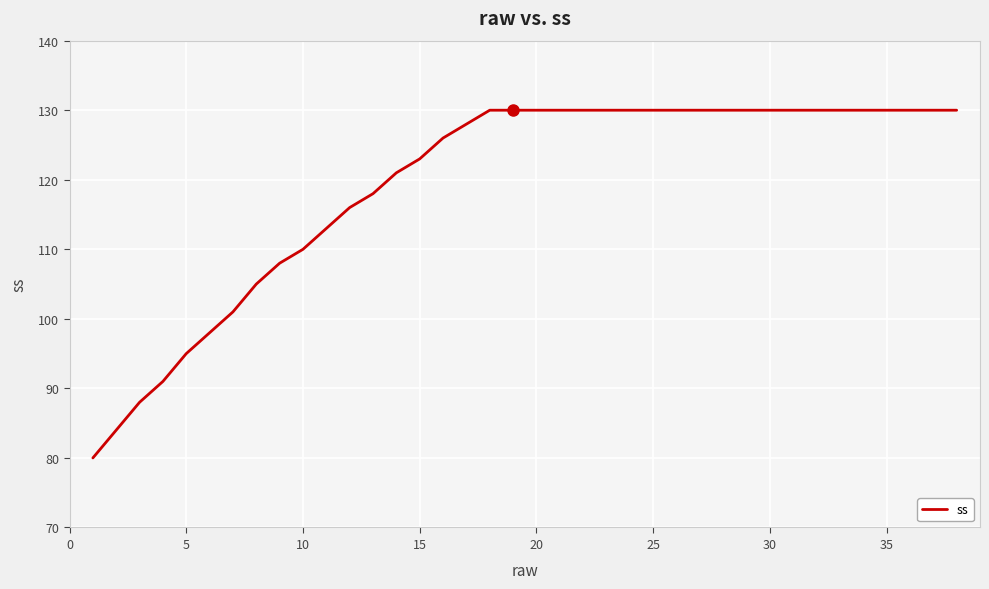

Reading right to left, list all the values displayed in this chart.

130	130	130	130	130	130	130	130	130	130	130	130	130	130	130	130	130	130	130	130	130	128	126	123	121	118	116	113	110	108	105	101	98	95	91	88	84	80